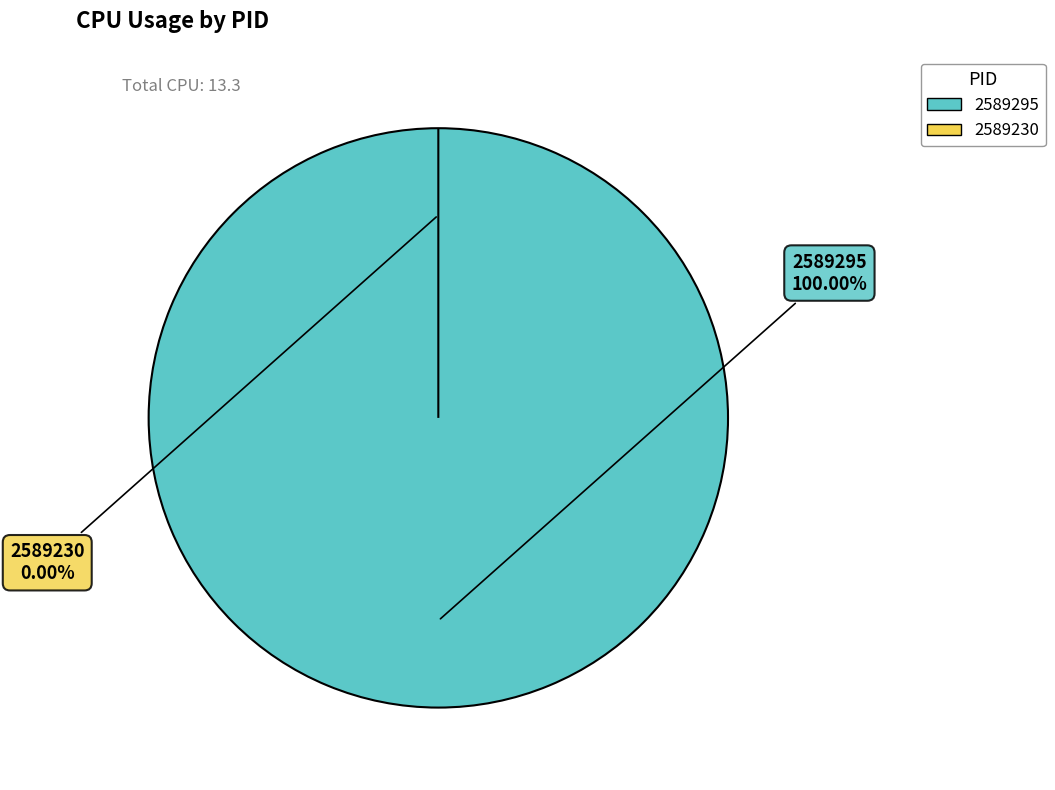

Which slice is the largest?

2589295